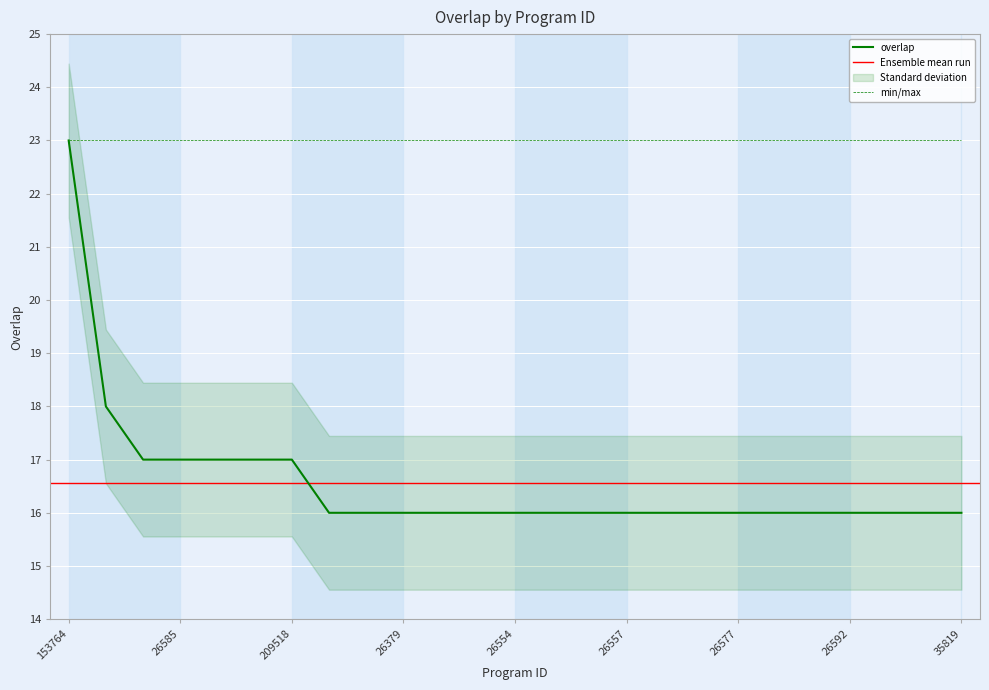

What position from the right is 26592?

4